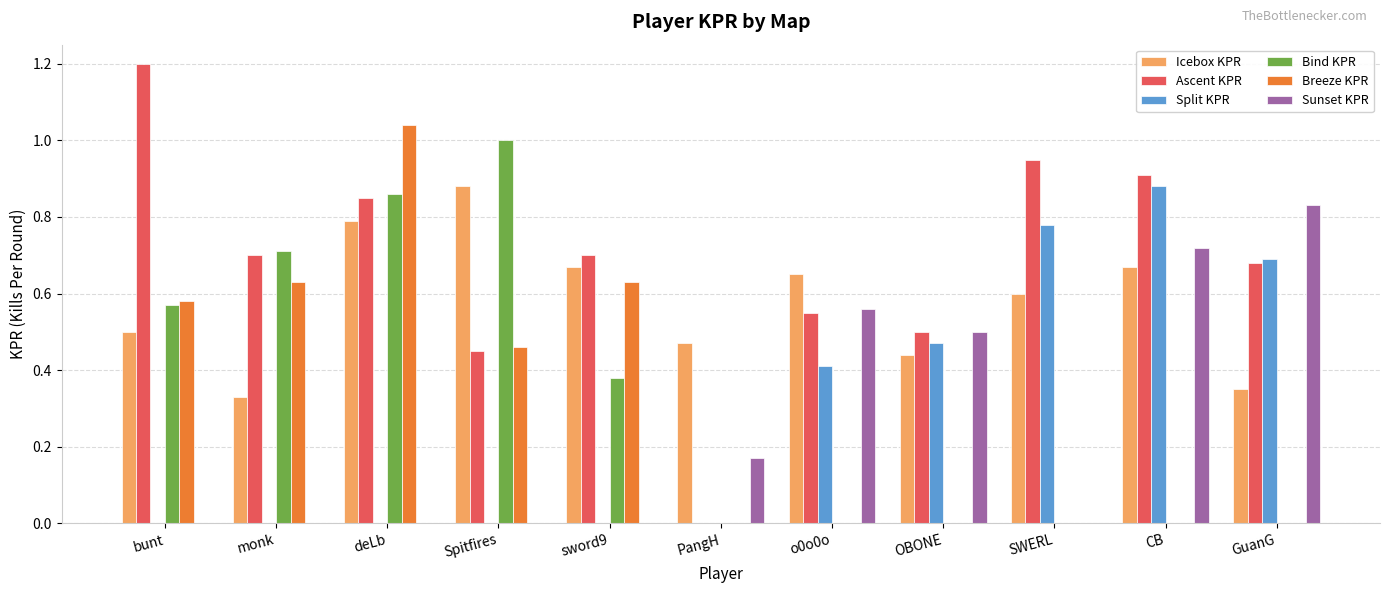

Is it true that Sunset KPR equals 0.3 at PangH?

False